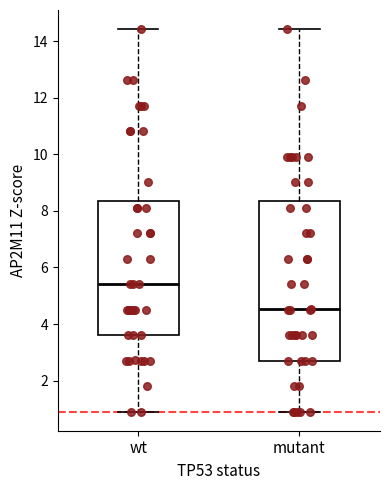

Which box's median line is the highest?

wt